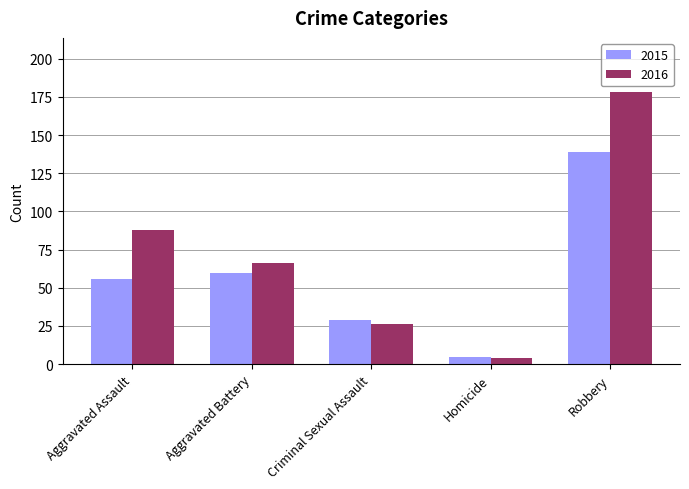

Rank the series by their maximum value, from highest to lowest.

2016, 2015